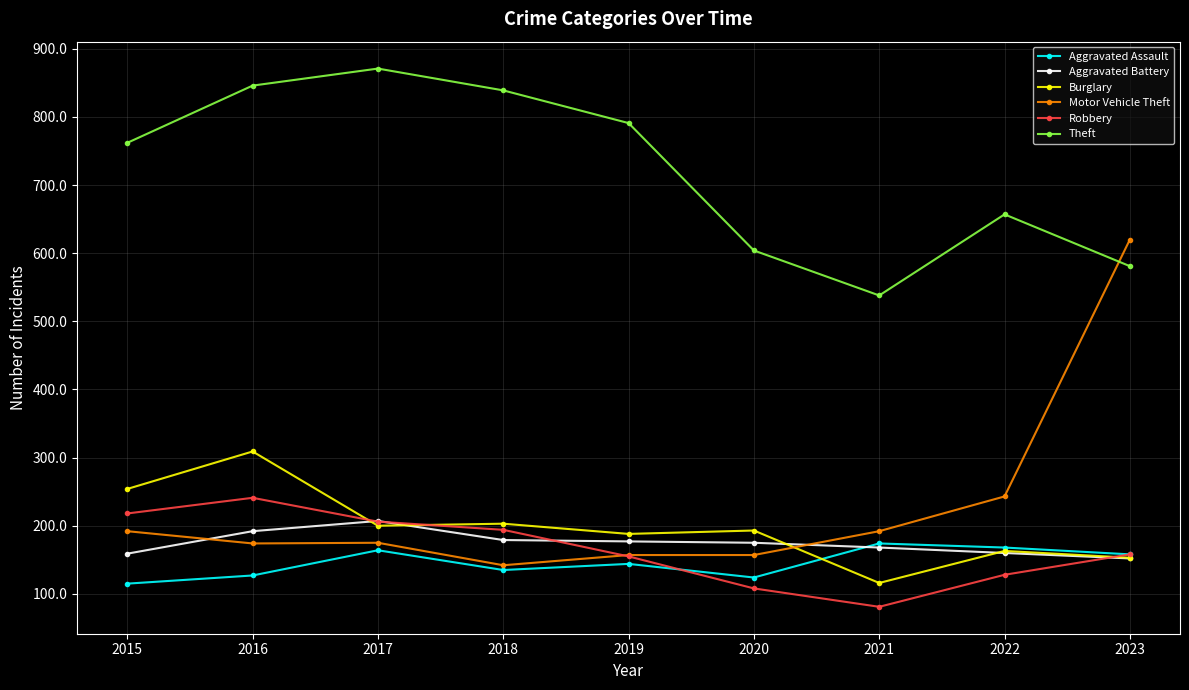

True or false: Robbery and Aggravated Battery intersect in this chart.

True